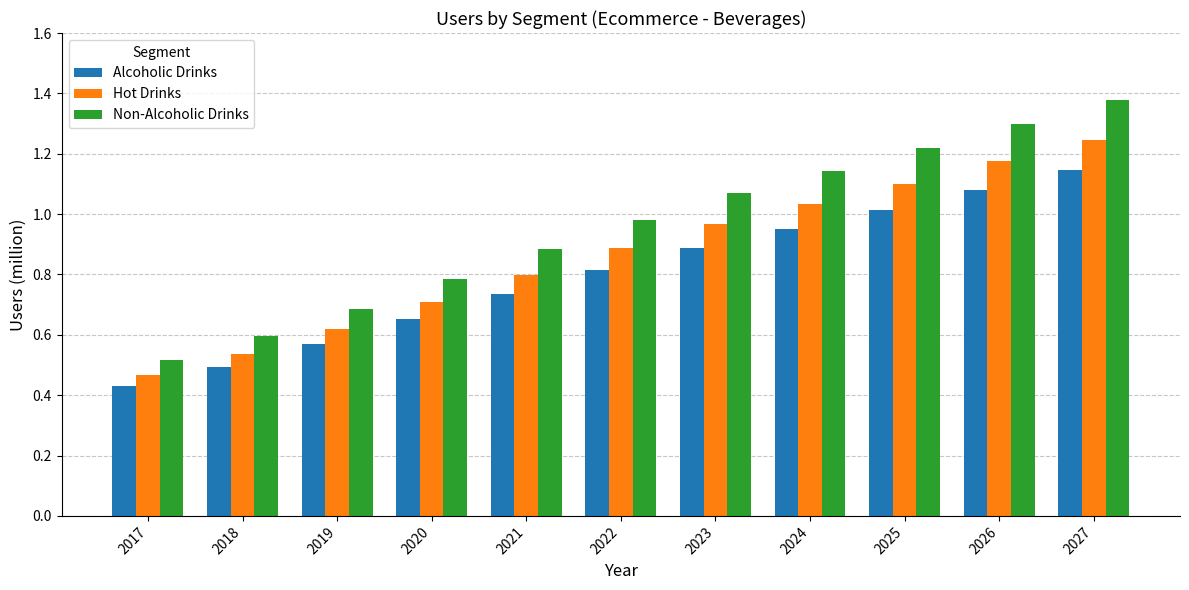

At 2027, list the series in order from largest to smallest.

Non-Alcoholic Drinks, Hot Drinks, Alcoholic Drinks